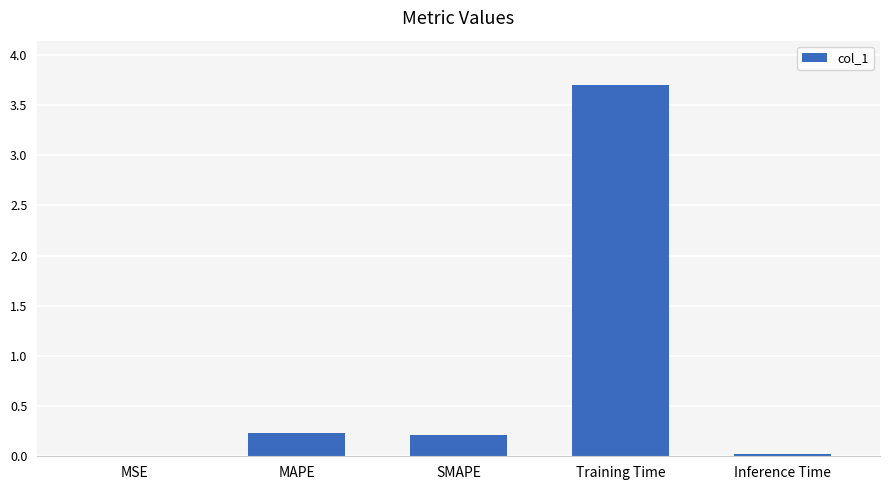

Is it true that the value at MAPE is 0.1?

False